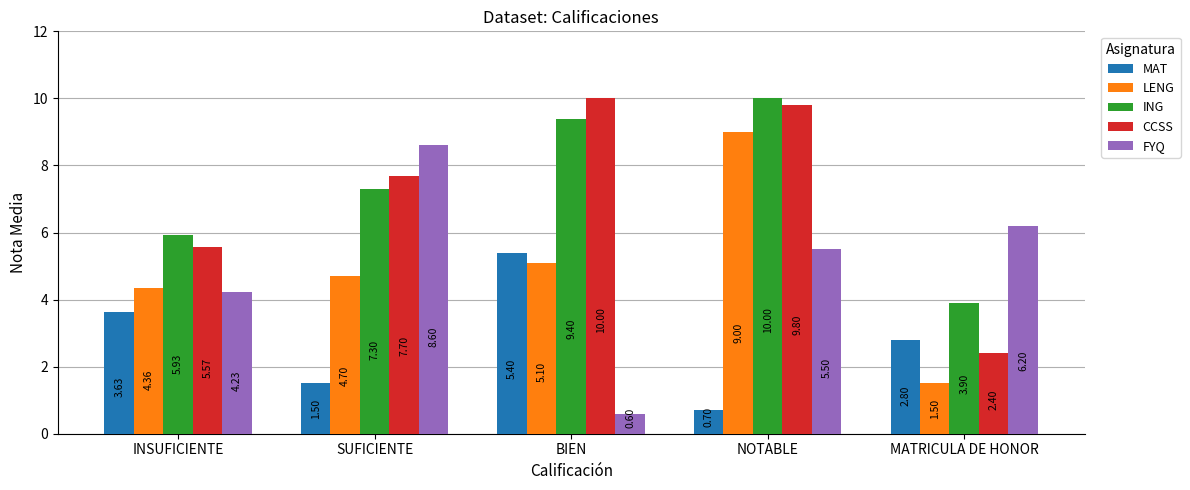

Is the value of MAT at SUFICIENTE greater than the value of ING at INSUFICIENTE?

No